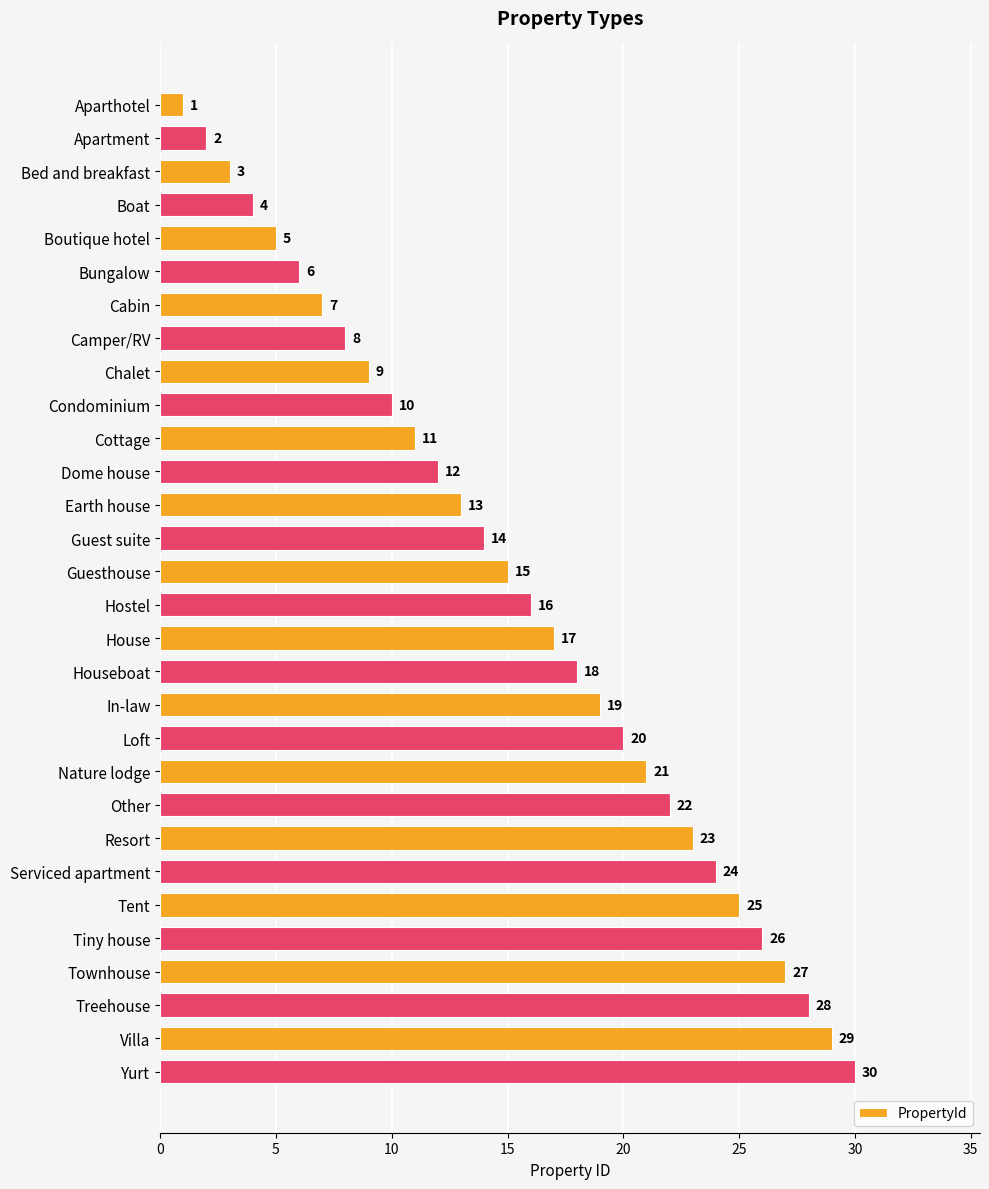

Which label corresponds to the largest value in the chart?

Yurt